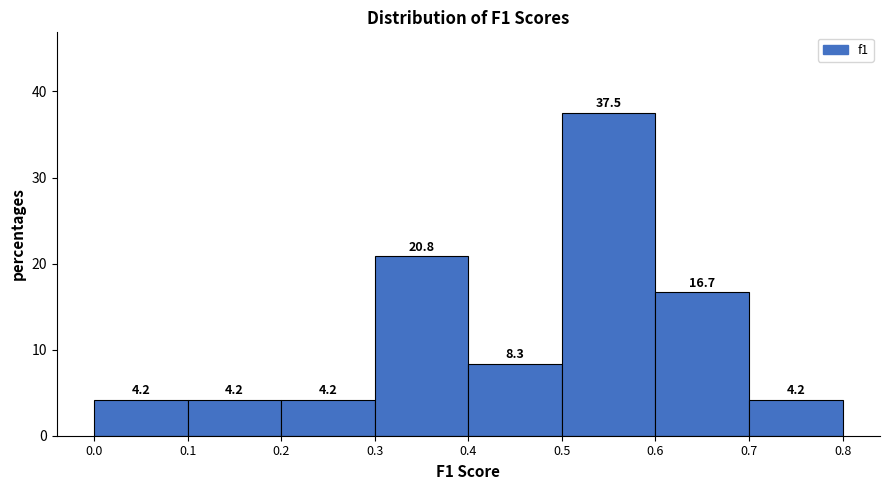

Over which range of the x-axis is the bar tallest?

0.5 to 0.6